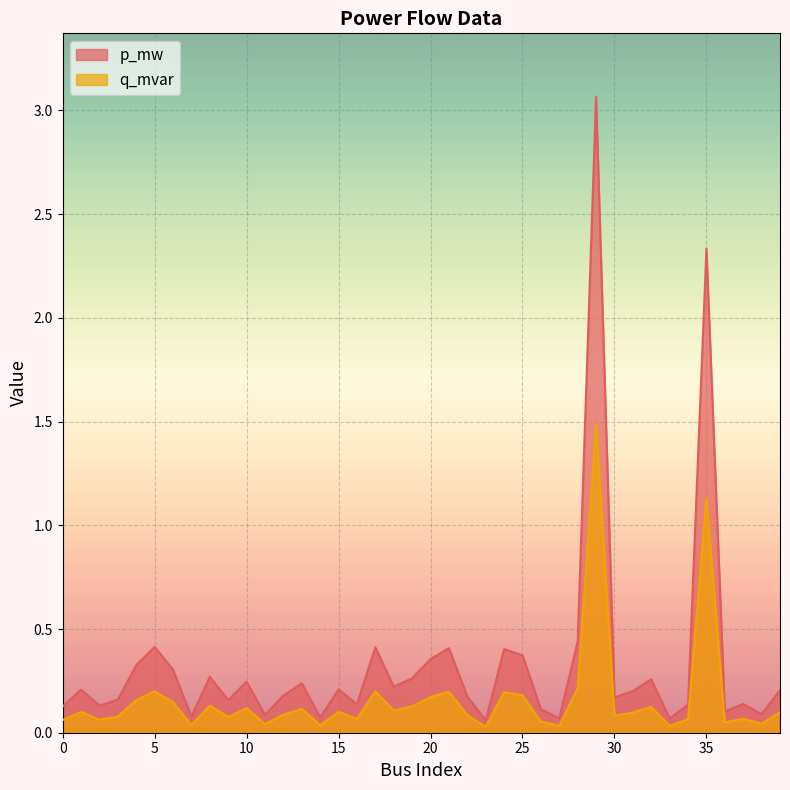

Rank the series by their maximum value, from lowest to highest.

q_mvar, p_mw